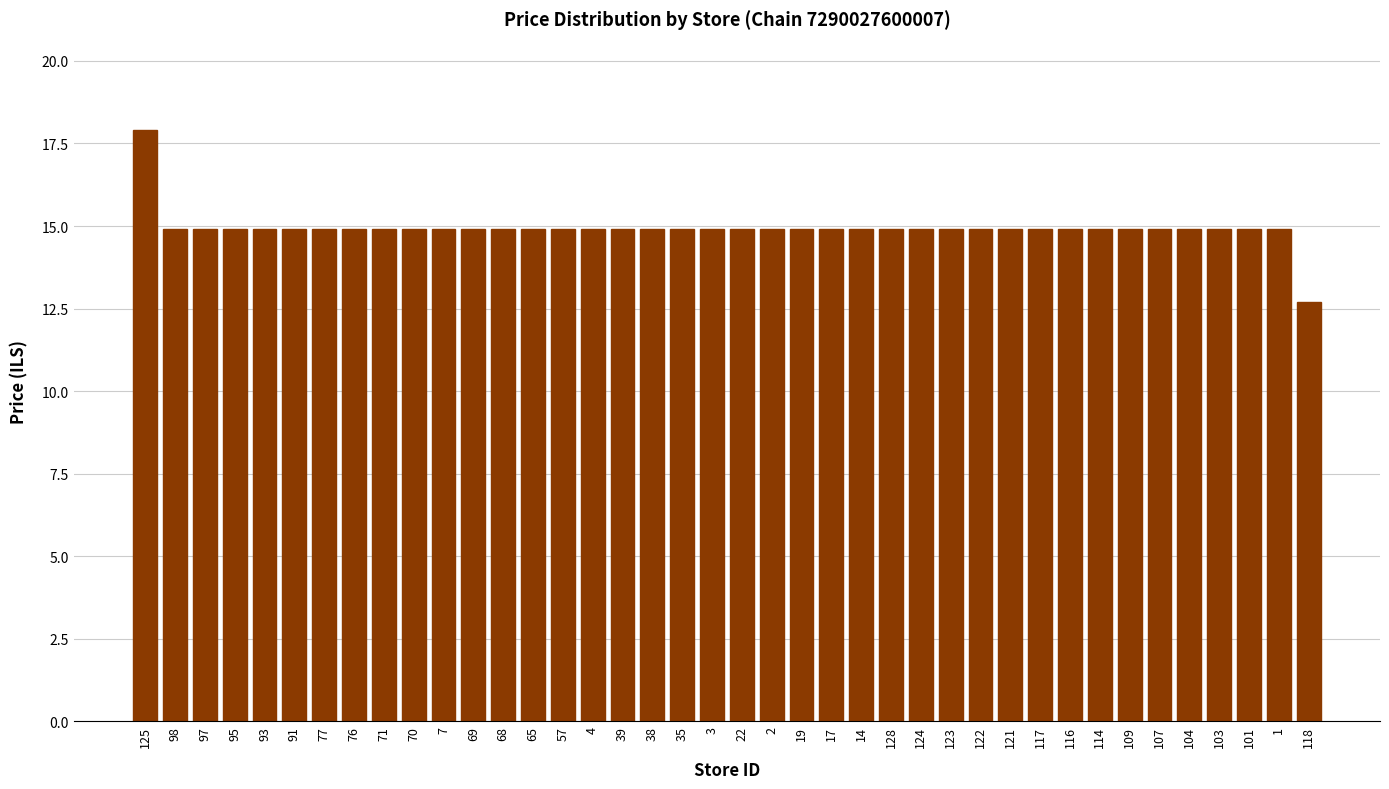

Is it true that the value at 98 is 14.9?

True